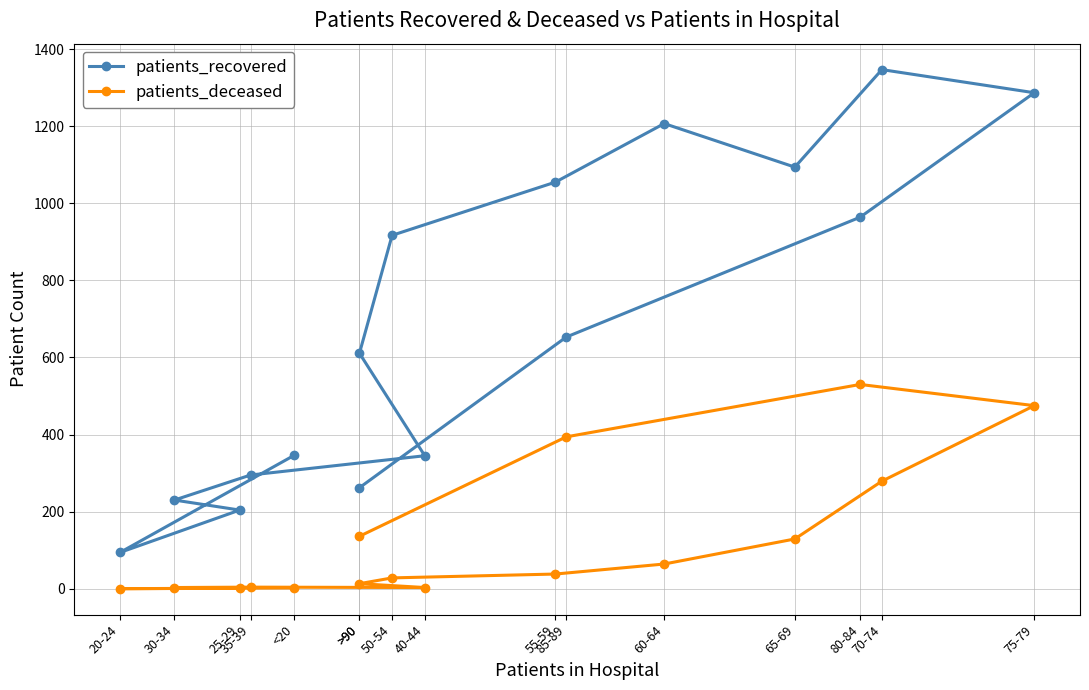

At which label is patients_recovered closest to 720?

85-89